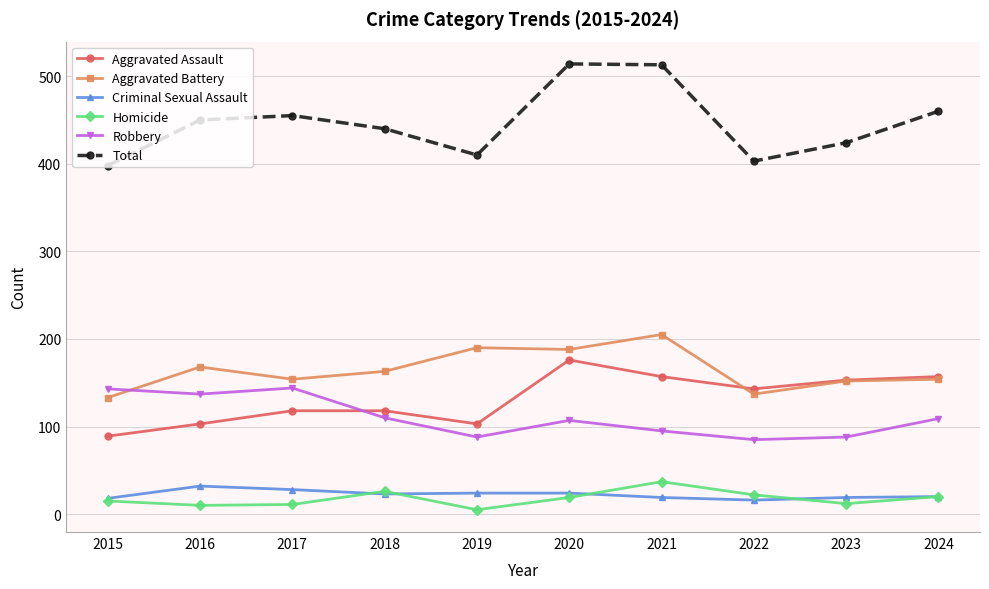

What is the highest value of the Aggravated Assault series?

176